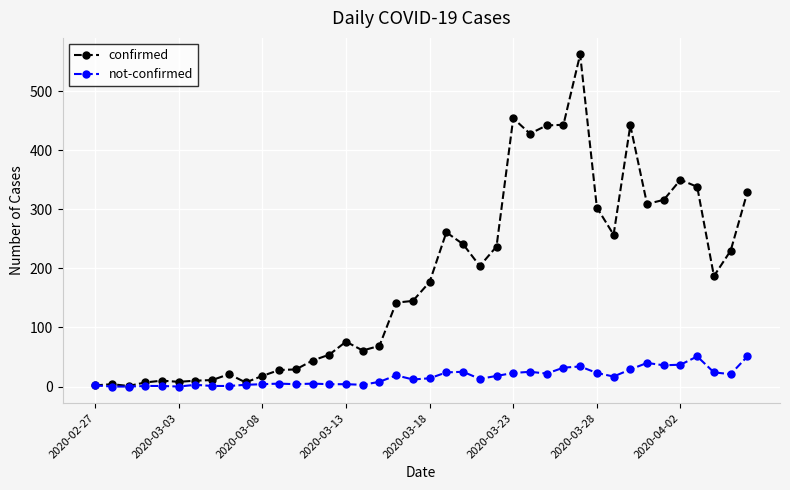

True or false: not-confirmed has more than 0 points higher than both neighbors.

True